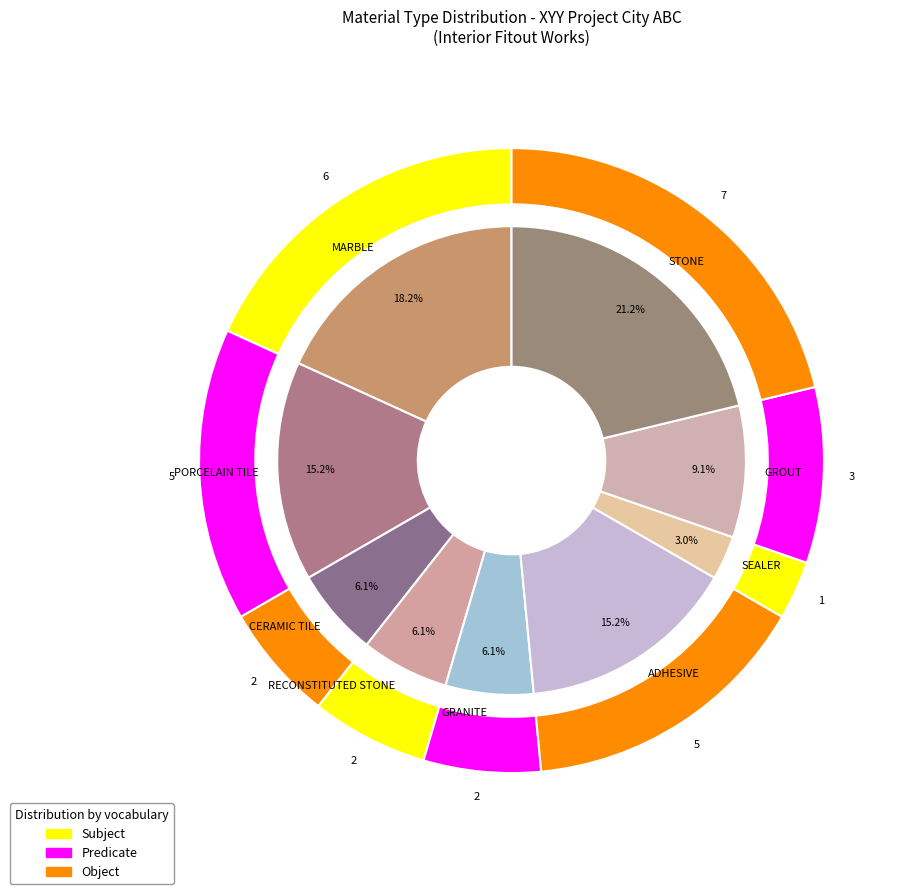

Is it true that RECONSTITUTED STONE is 1% of the pie?

False